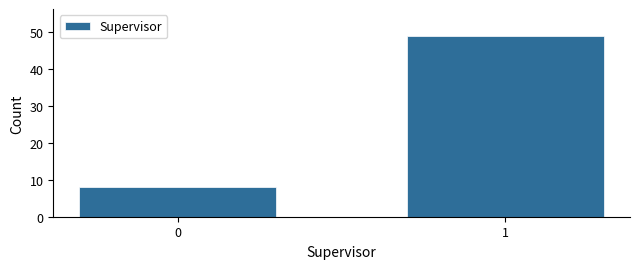

Reading left to right, transcribe all the data shown in this chart.

8	49